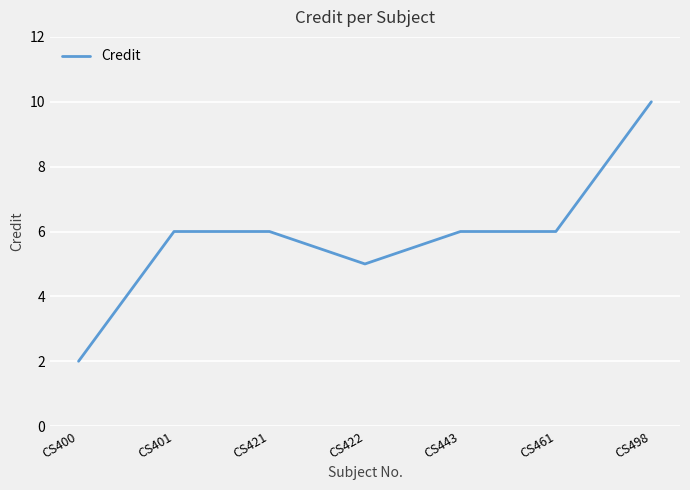

Reading left to right, extract all data points from this chart.

2	6	6	5	6	6	10